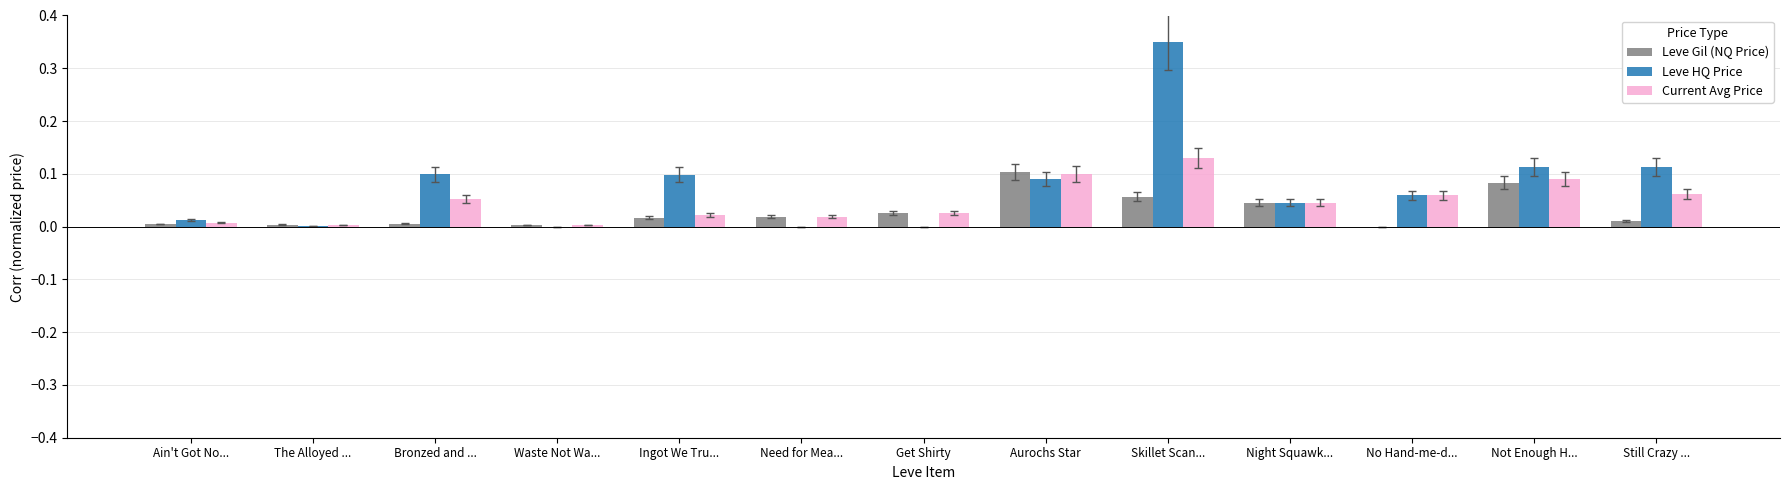

Are the bars horizontal?

No